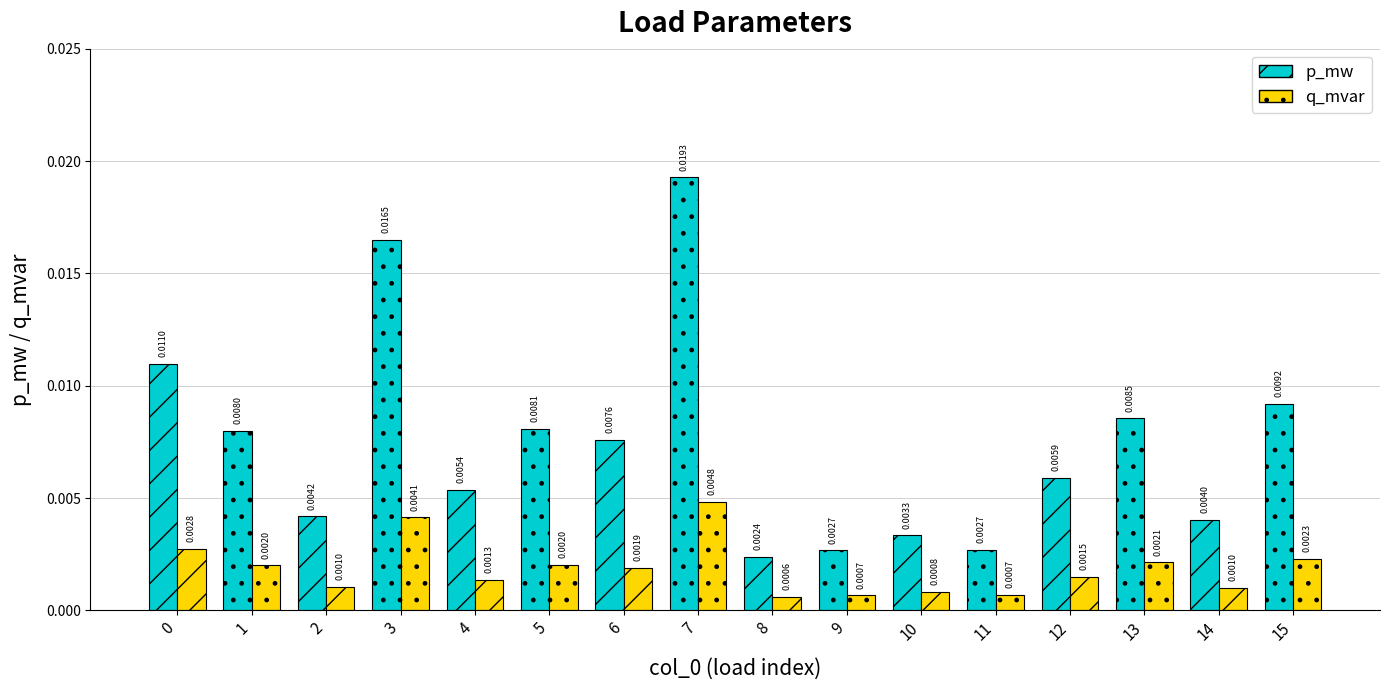

Rank the series by their average value, from highest to lowest.

p_mw, q_mvar